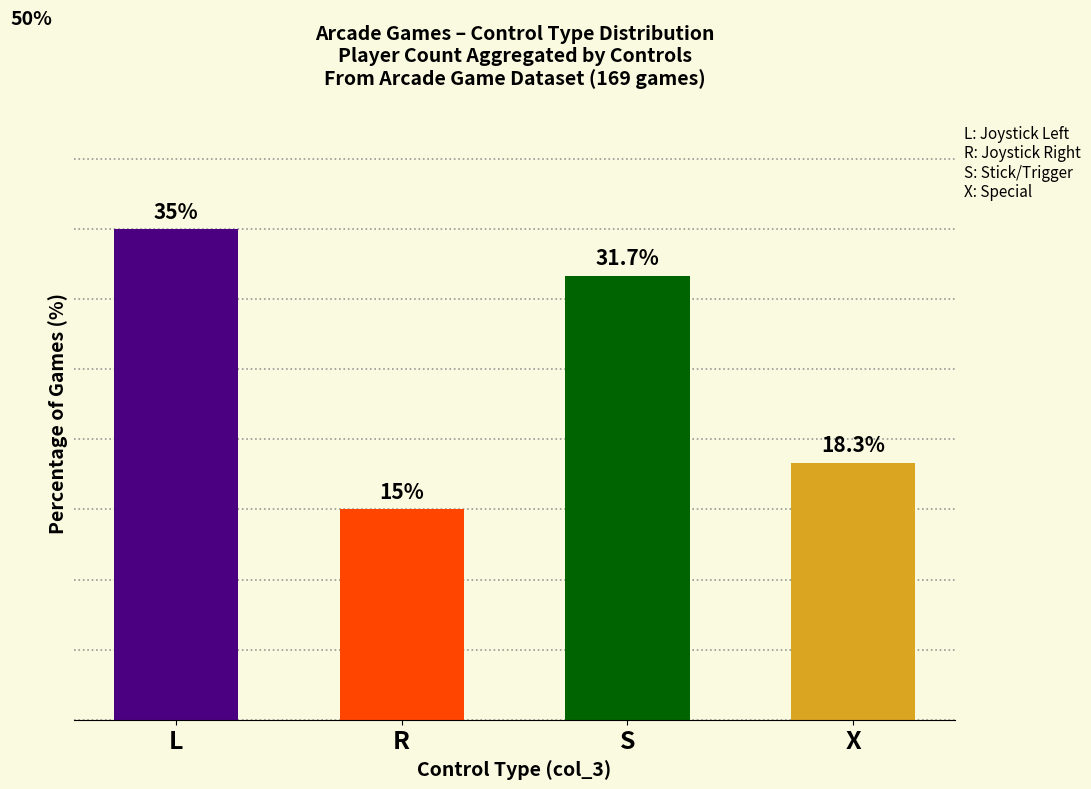

List the labels in order of value, smallest first.

R, X, S, L